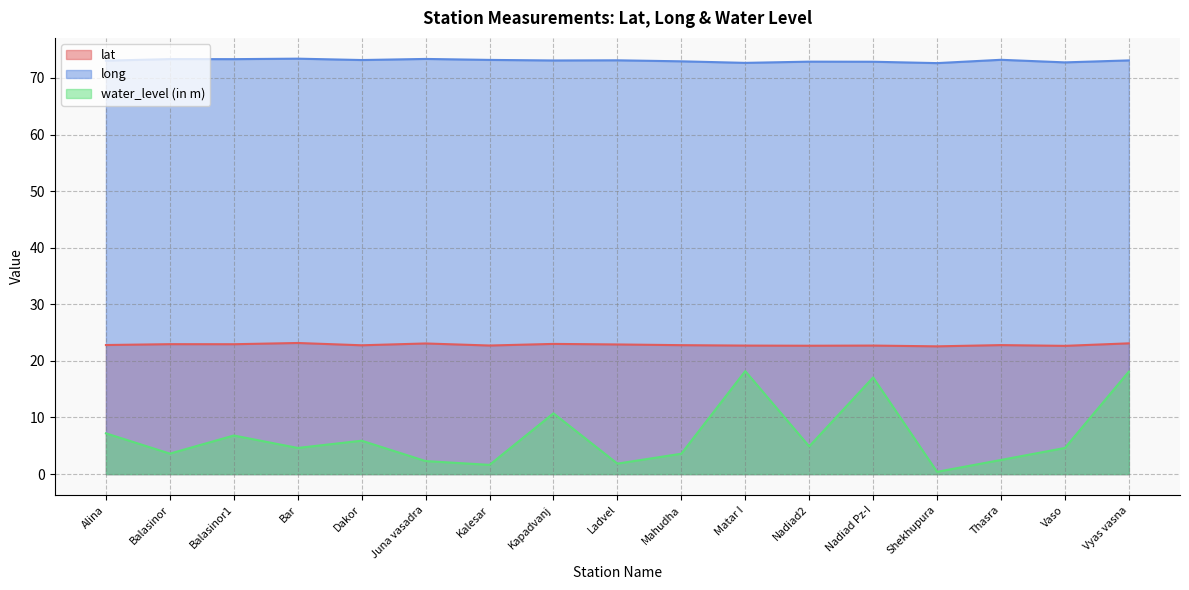

Reading right to left, transcribe all the data shown in this chart.

lat: 23.1	22.7	22.8	22.6	22.7	22.7	22.7	22.8	22.9	23.0	22.7	23.1	22.8	23.2	22.9	23.0	22.8
long: 73.1	72.8	73.2	72.6	72.9	72.9	72.7	72.9	73.1	73.1	73.2	73.4	73.2	73.4	73.3	73.3	73.1
water_level (in m): 18.1	4.6	2.5	0.4	17.1	4.9	18.2	3.6	1.9	10.7	1.6	2.3	5.9	4.6	6.8	3.6	7.2